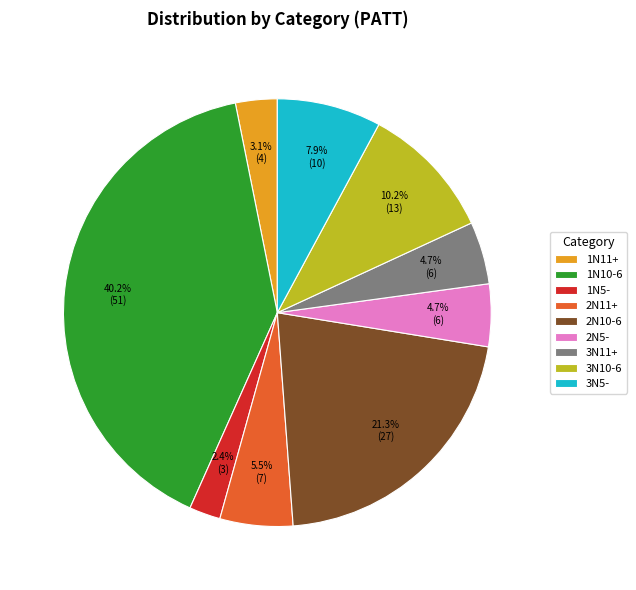

Which has a higher value, 1N5- or 3N5-?

3N5-